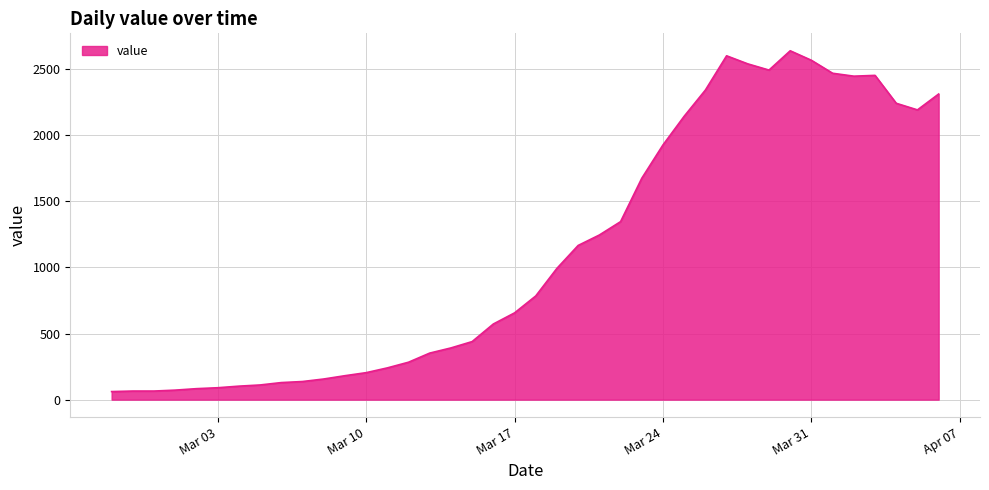

What is the difference between the maximum and minimum values?

2577